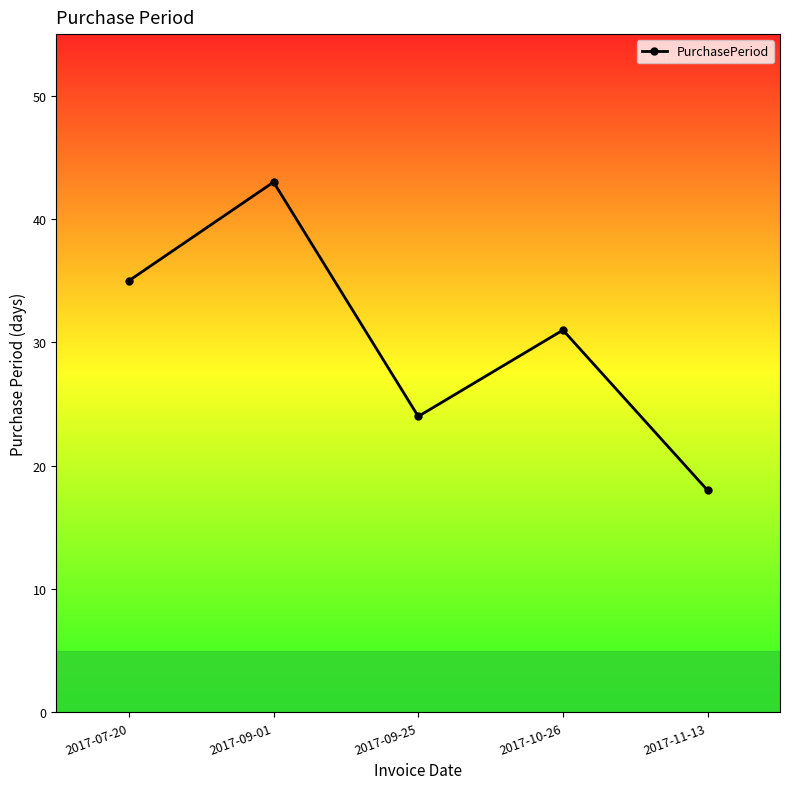

How many points are lower than both their immediate neighbors (excluding endpoints)?

1